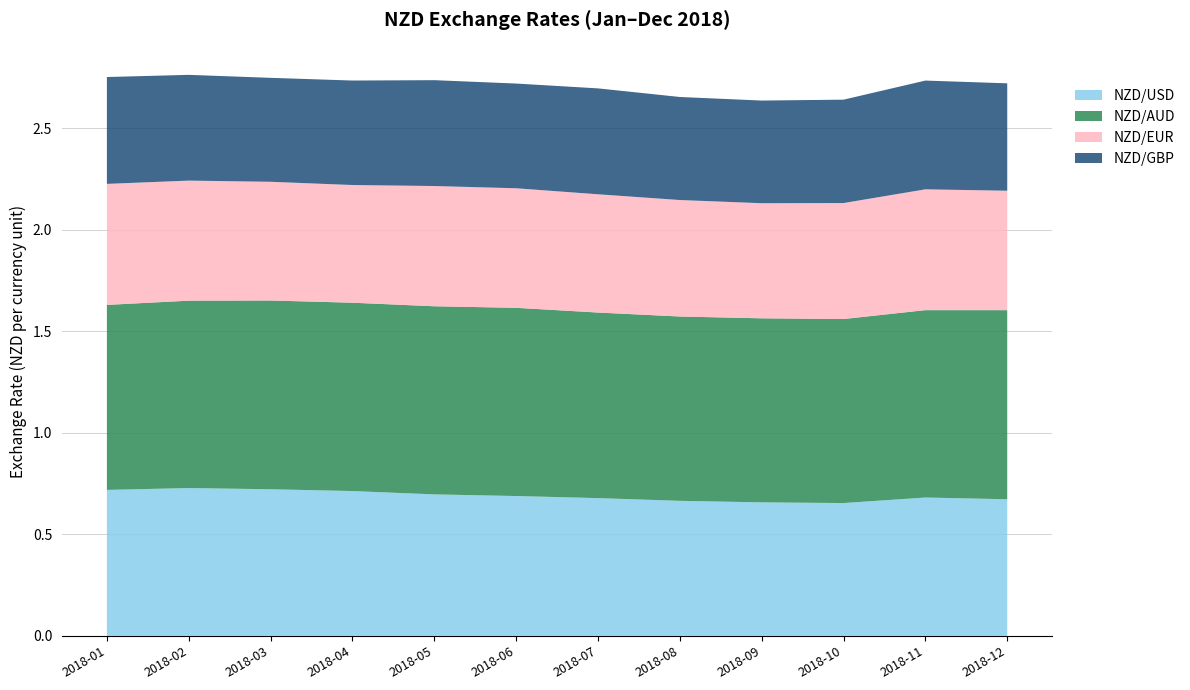

Reading right to left, extract all data points from this chart.

NZD/USD: 0.7	0.7	0.7	0.7	0.7	0.7	0.7	0.7	0.7	0.7	0.7	0.7
NZD/AUD: 0.9	0.9	0.9	0.9	0.9	0.9	0.9	0.9	0.9	0.9	0.9	0.9
NZD/EUR: 0.6	0.6	0.6	0.6	0.6	0.6	0.6	0.6	0.6	0.6	0.6	0.6
NZD/GBP: 0.5	0.5	0.5	0.5	0.5	0.5	0.5	0.5	0.5	0.5	0.5	0.5